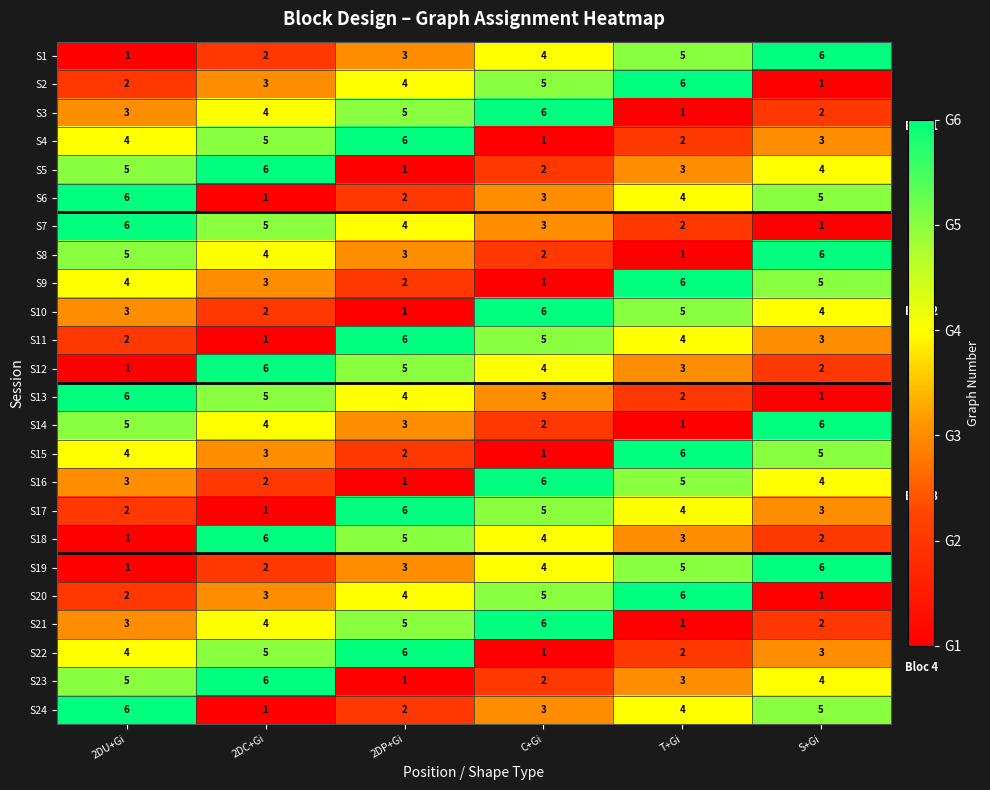

What is the spread (max minus min) of values at C+Gi?

5